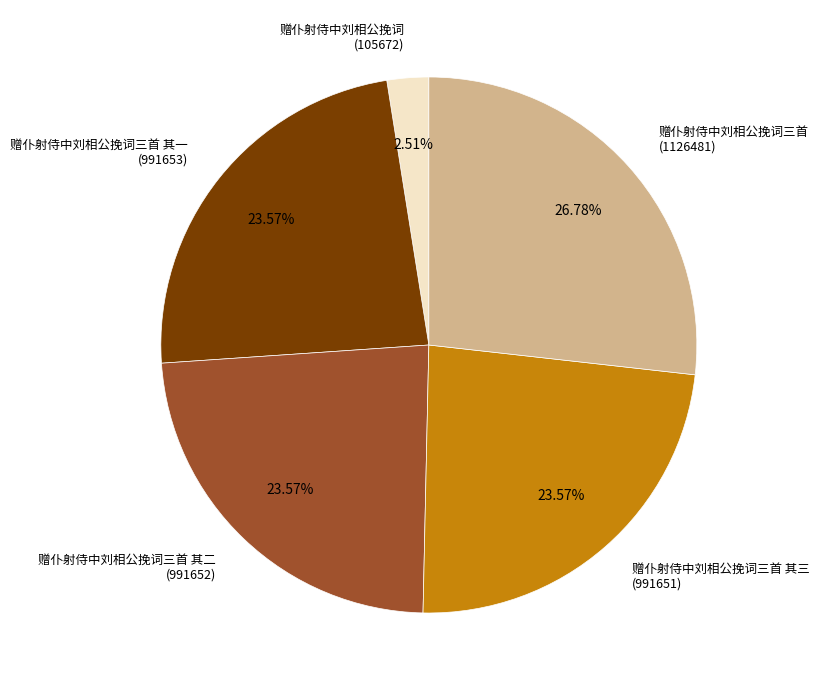

The 赠仆射侍中刘相公挽词三首 其三 slice represents 24% of the pie. True or false?

True